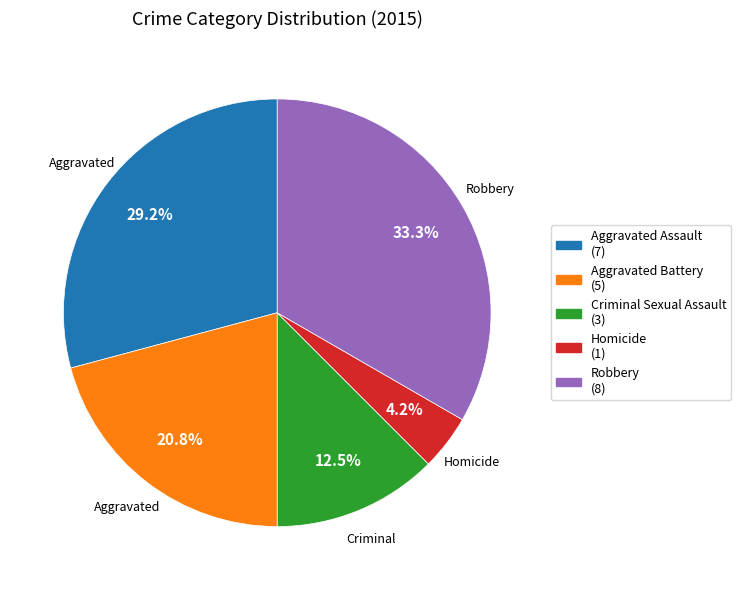

Which slice is the smallest?

Homicide